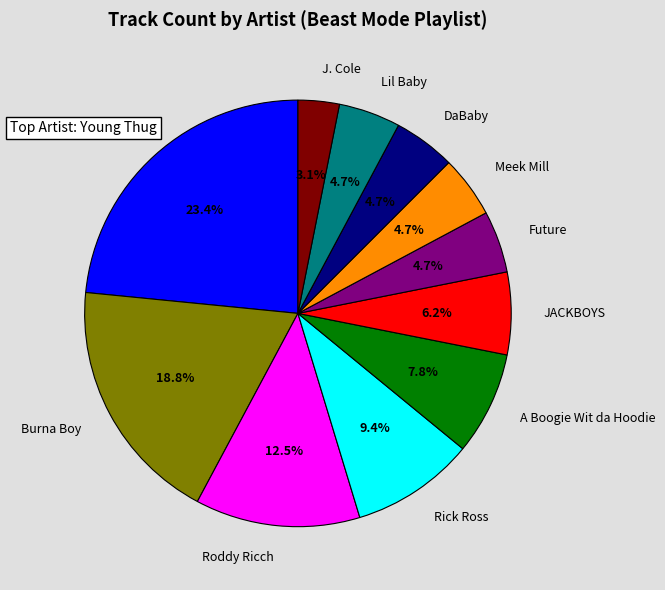

Is there any slice that represents more than half of the pie?

No